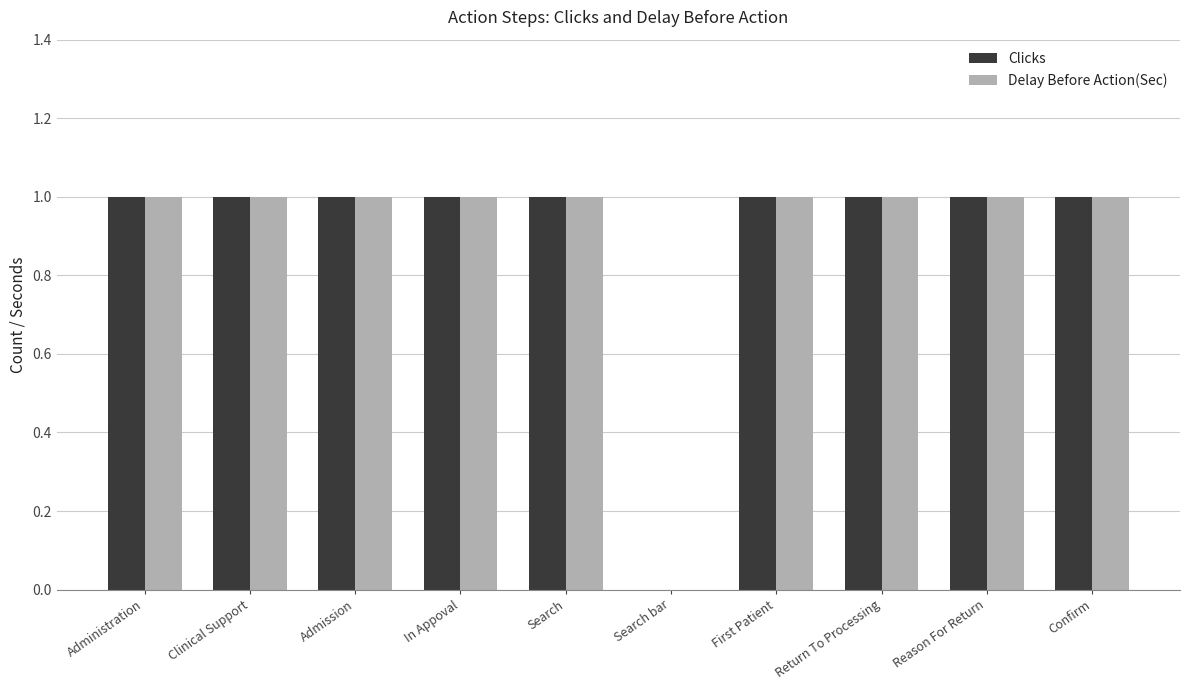

Reading left to right, list all the values displayed in this chart.

Clicks: Administration=1	Clinical Support=1	Admission=1	In Appoval=1	Search=1	Search bar=0	First Patient=1	Return To Processing=1	Reason For Return=1	Confirm=1
Delay Before Action(Sec): Administration=1	Clinical Support=1	Admission=1	In Appoval=1	Search=1	Search bar=0	First Patient=1	Return To Processing=1	Reason For Return=1	Confirm=1